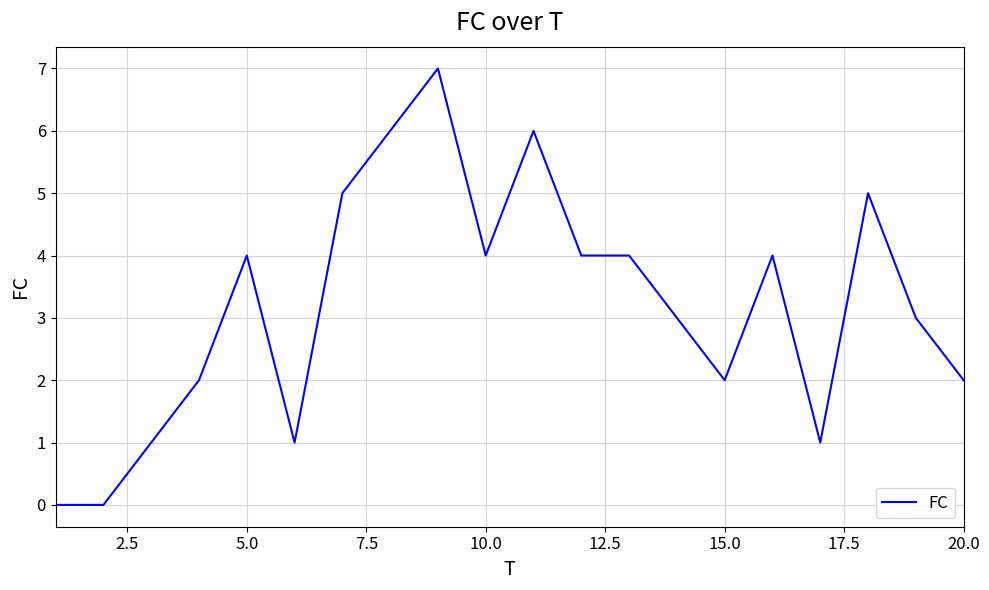

What is the difference between the maximum and minimum values?

7